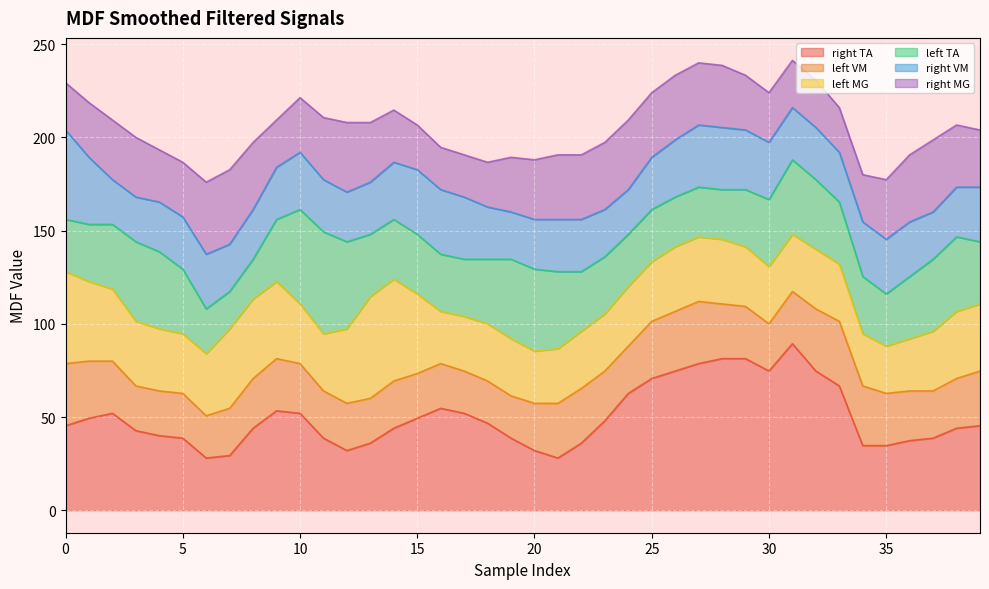

What is the minimum value for right TA?

28.0